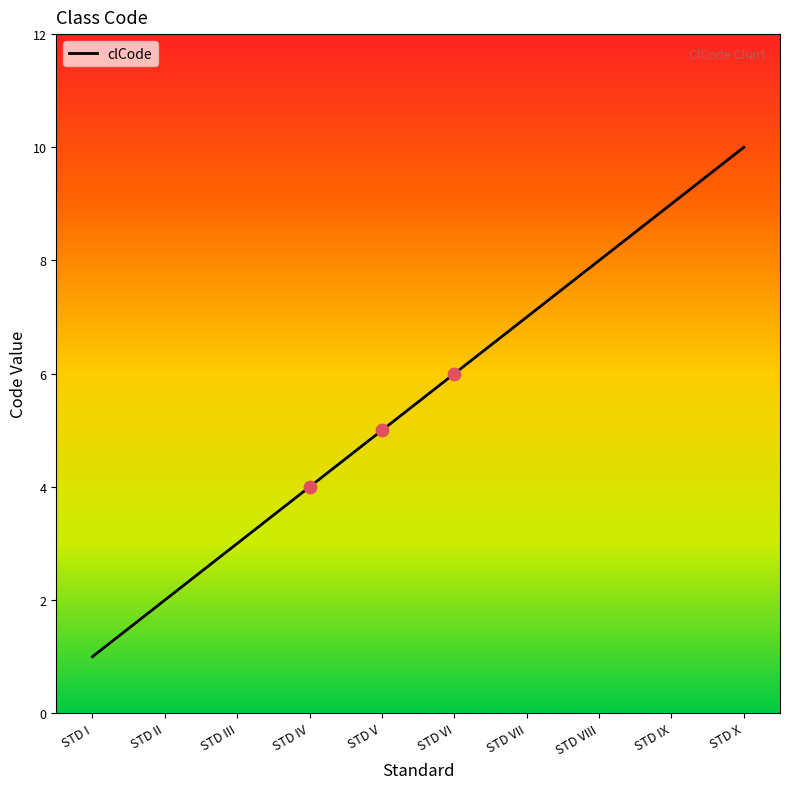

Approximately how many times larger is the value at STD II compared to STD IX?

0.2